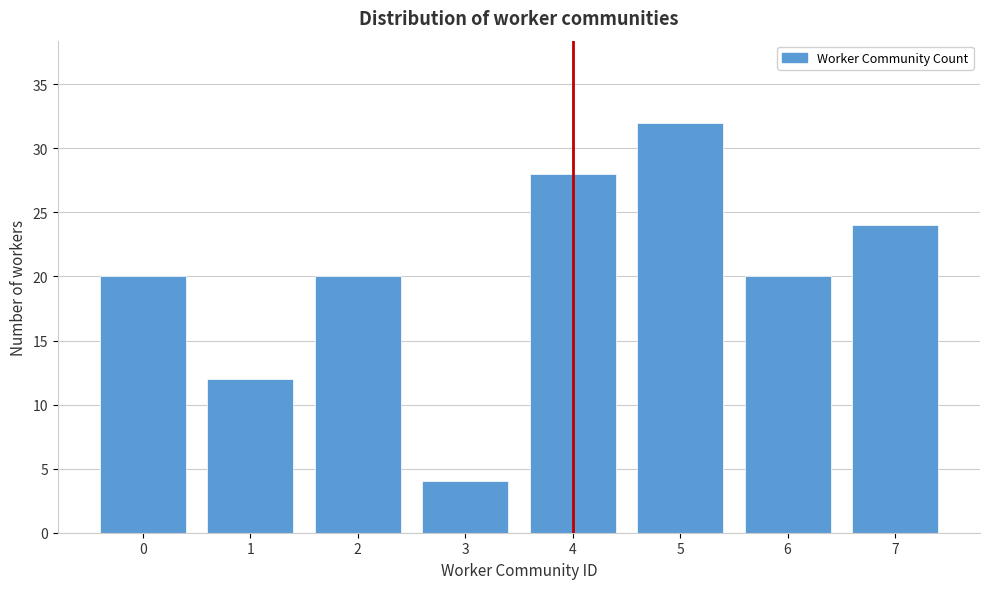

Reading left to right, what are all the values shown in this chart?

20	12	20	4	28	32	20	24